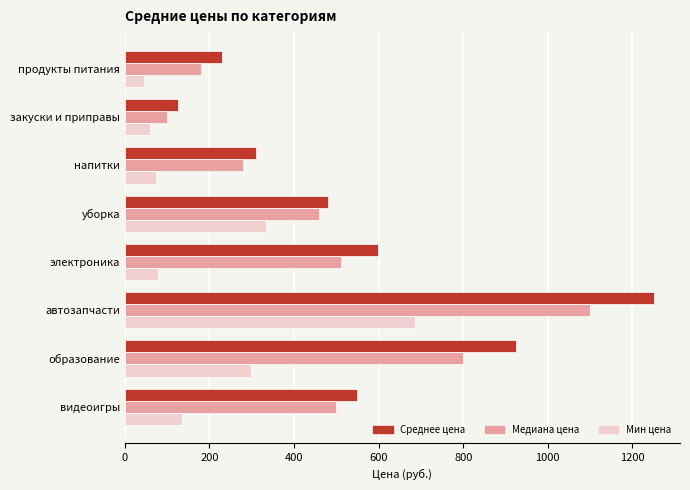

Which series changed the most between напитки and образование?

Среднее цена